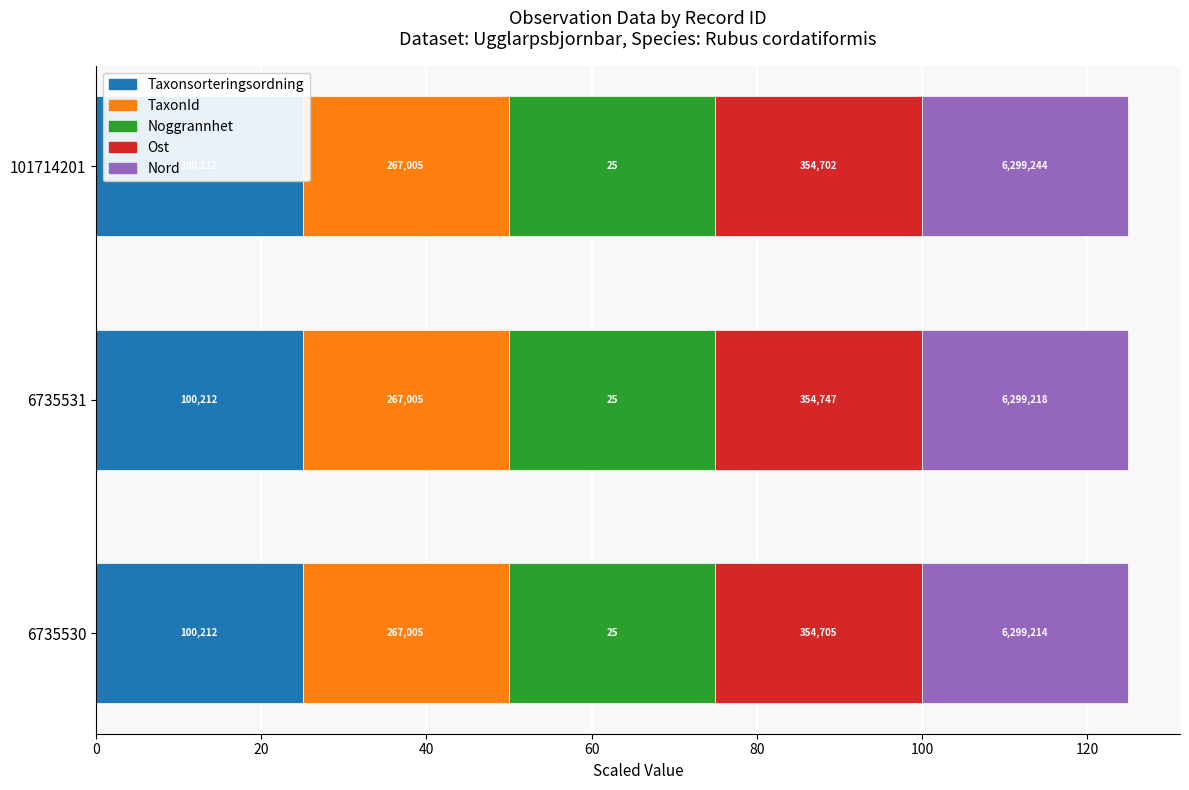

Which series has the largest range (max minus min)?

Ost